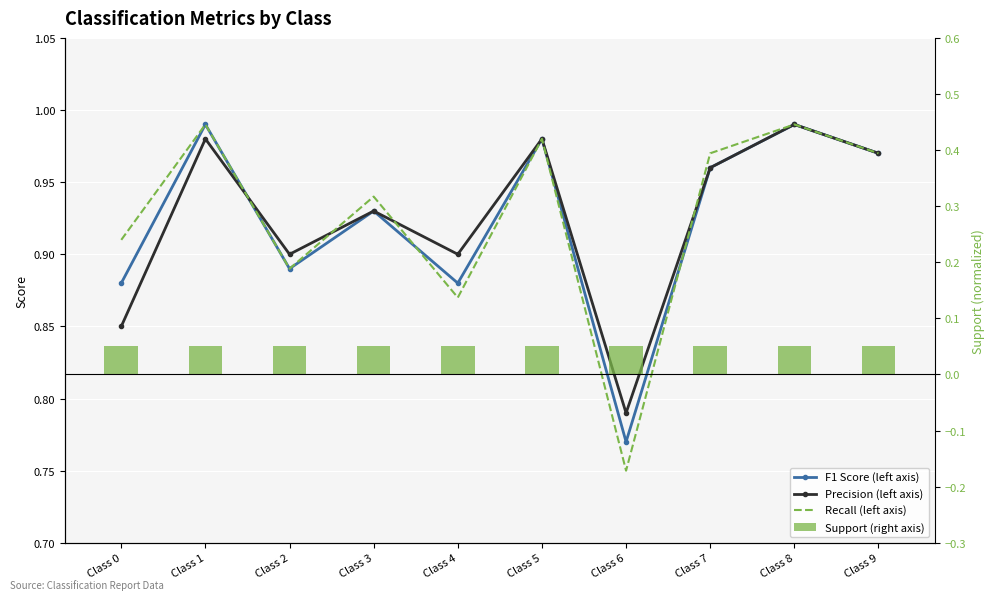

Rank the series at Class 5 from highest to lowest value.

F1 Score (left axis), Precision (left axis), Recall (left axis), Support (right axis)